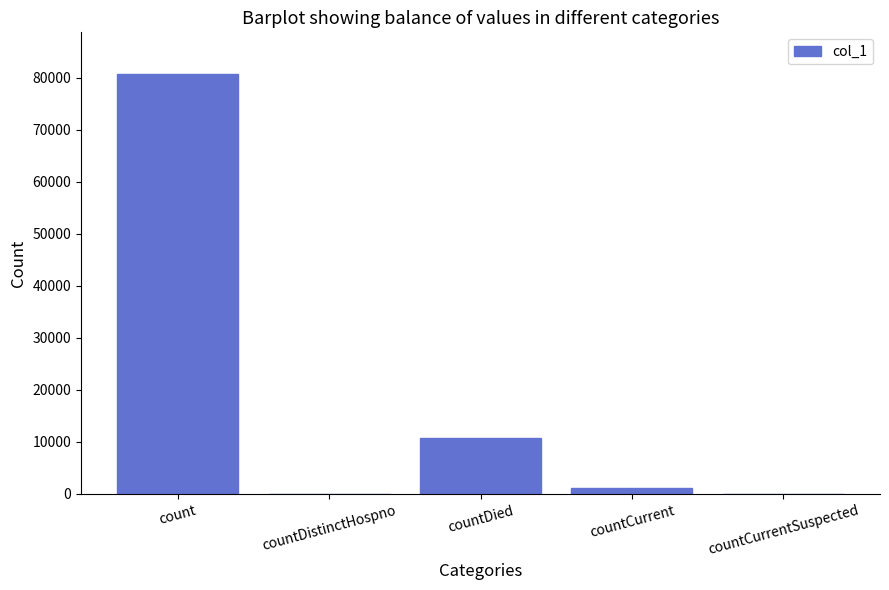

How many categories are shown in the chart?

5